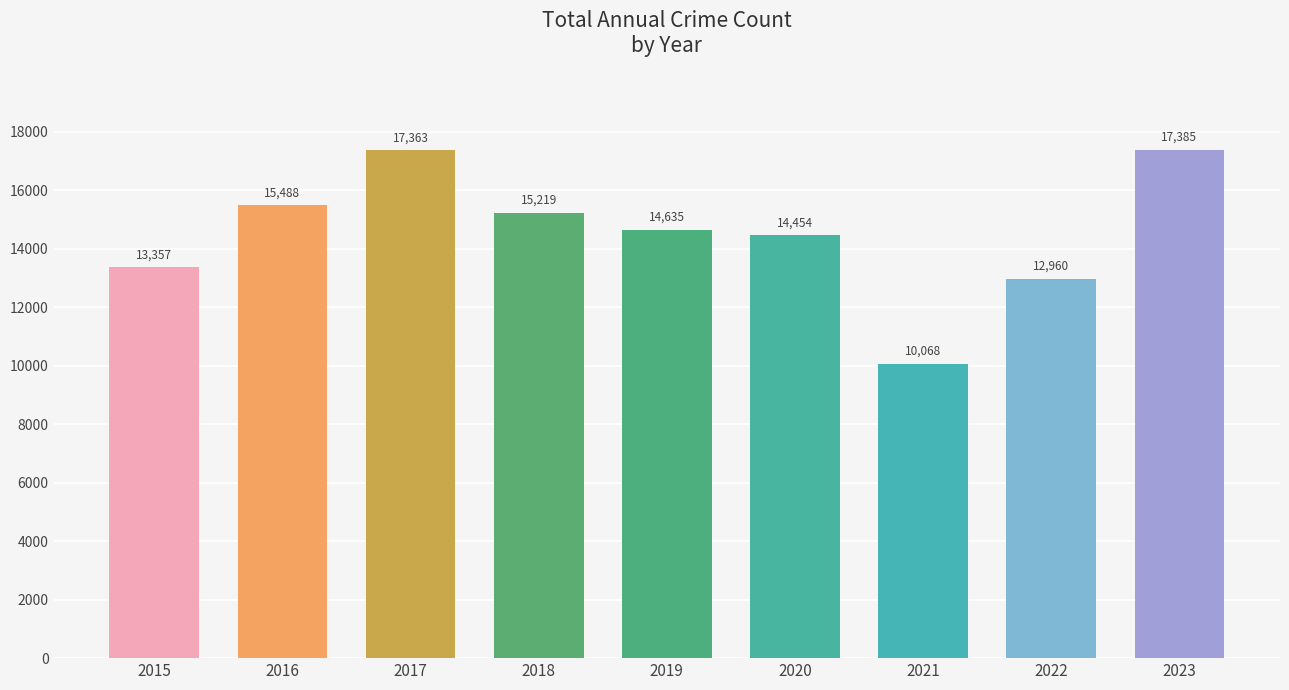

List the labels in order of value, largest first.

2023, 2017, 2016, 2018, 2019, 2020, 2015, 2022, 2021